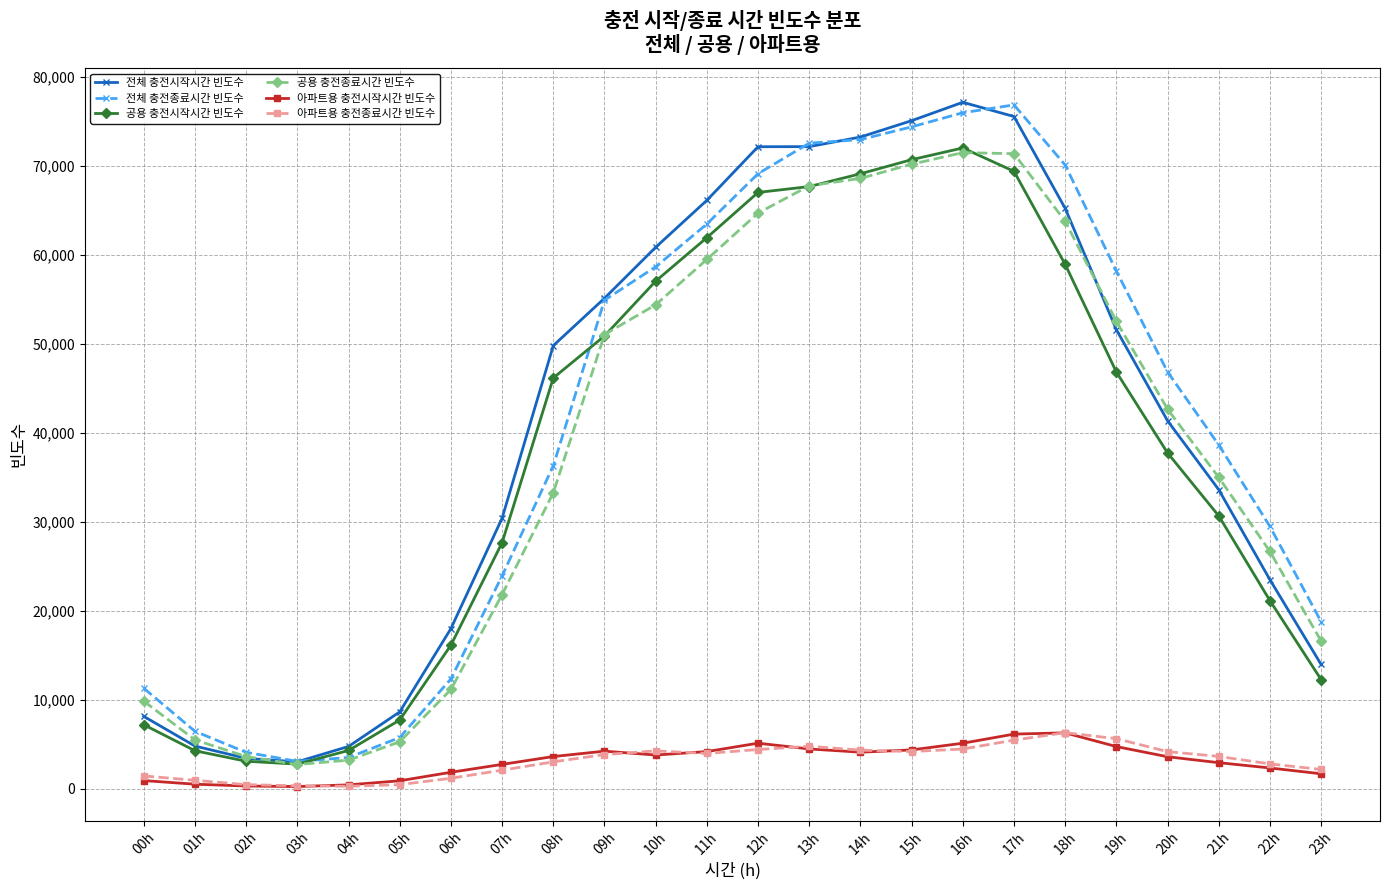

Is it true that 공용 충전시작시간 빈도수 equals 11671 at 00h?

False